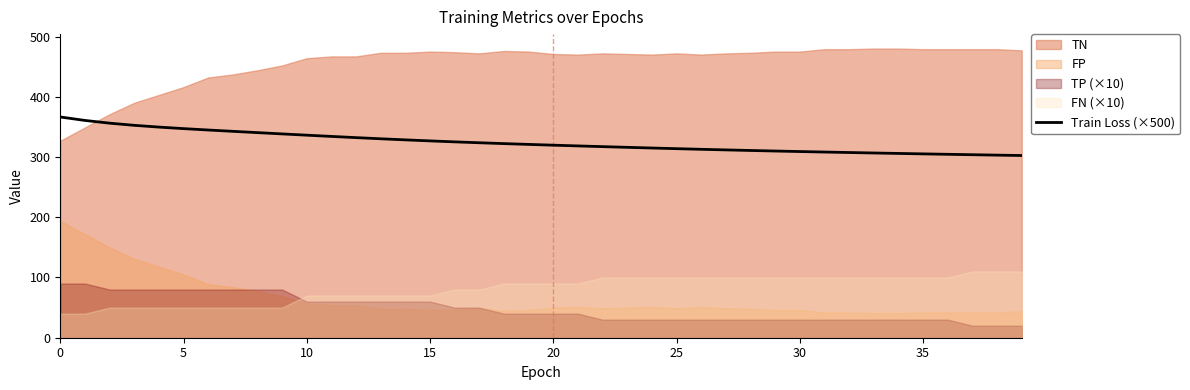

What is the highest value of the Train Loss (×500) series?

366.4